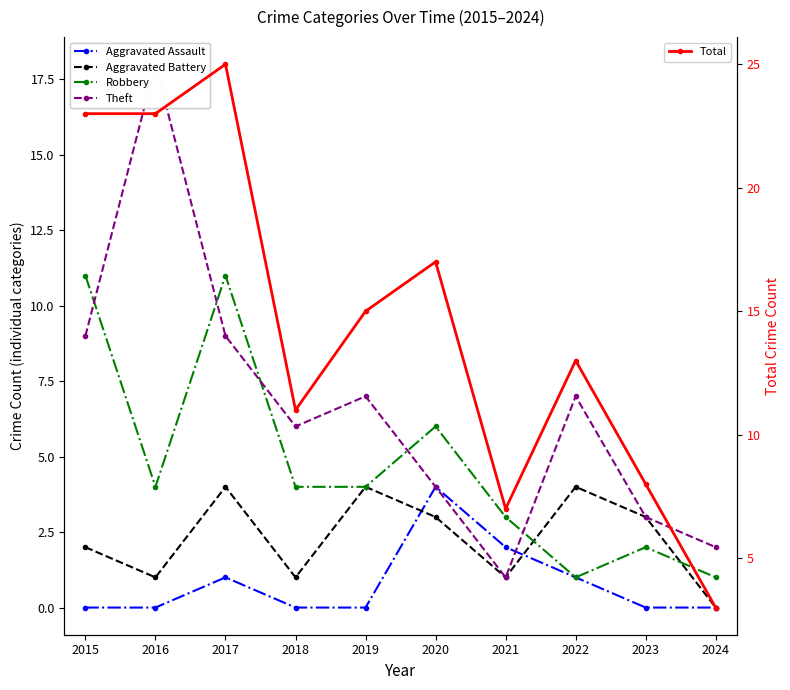

How many values in the Theft series are below 7?

5